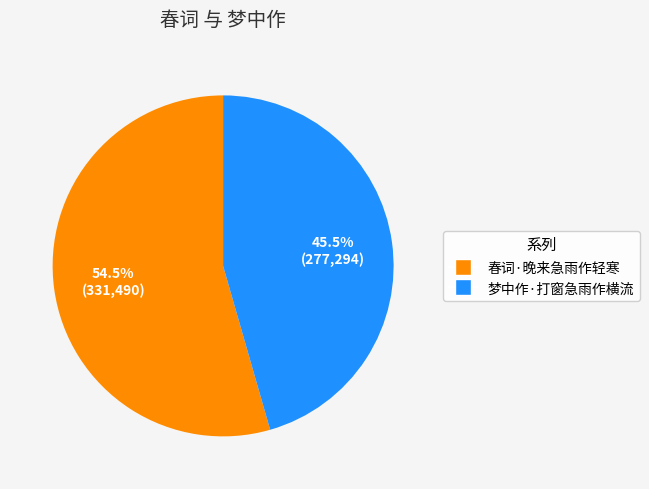

What is the total percentage of 梦中作·打窗急雨作横流 and 春词·晚来急雨作轻寒?

100.0%